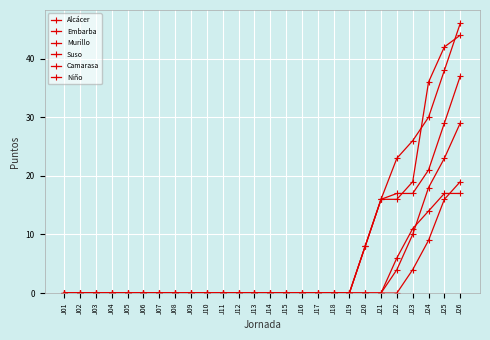

How many lines are shown in the chart?

6